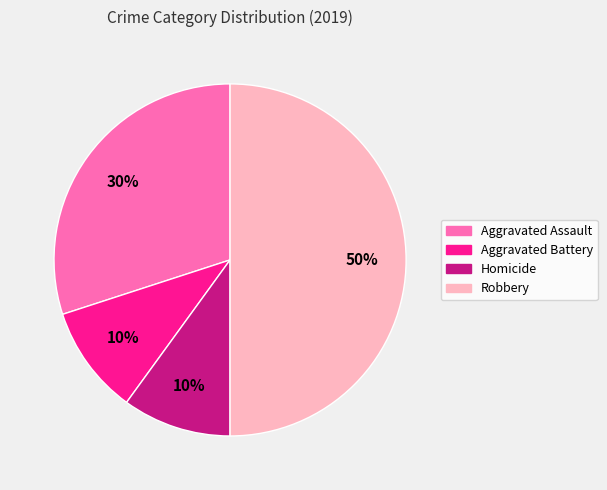

Which has a higher value, Aggravated Assault or Aggravated Battery?

Aggravated Assault